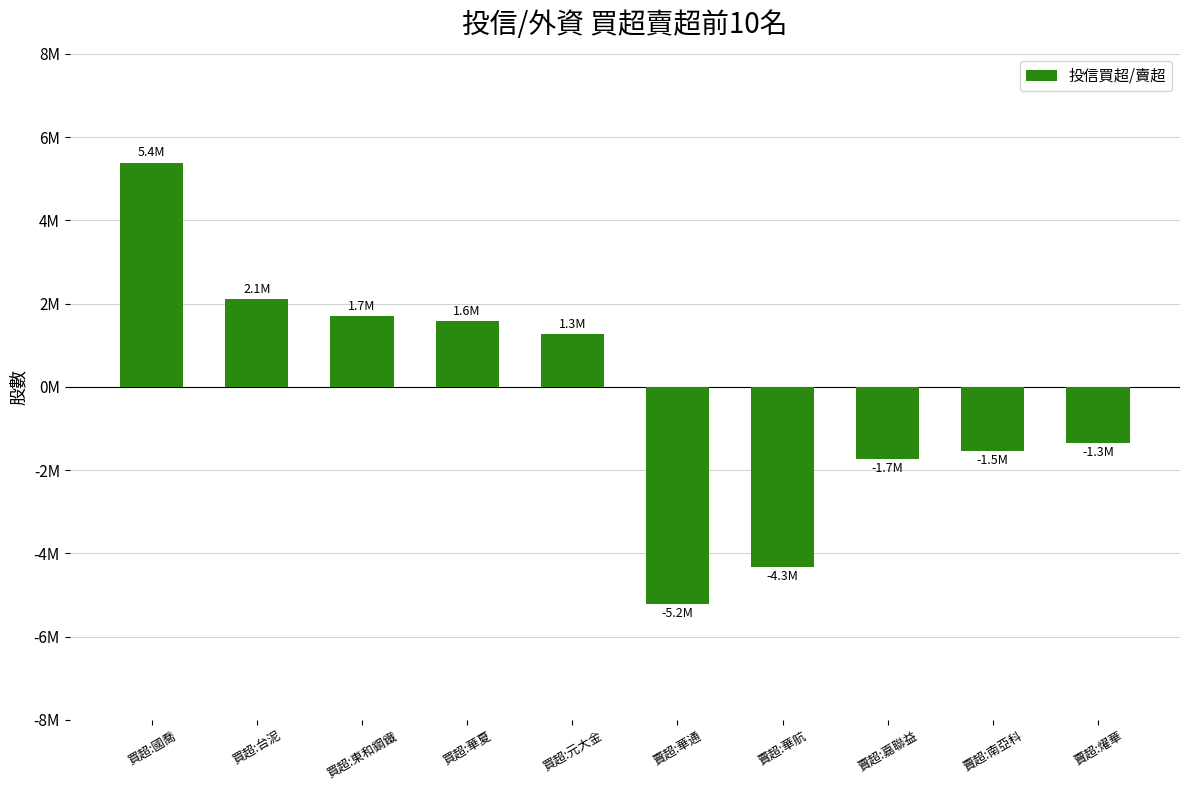

What is the label of the 8th bar from the left?

賣超:嘉聯益